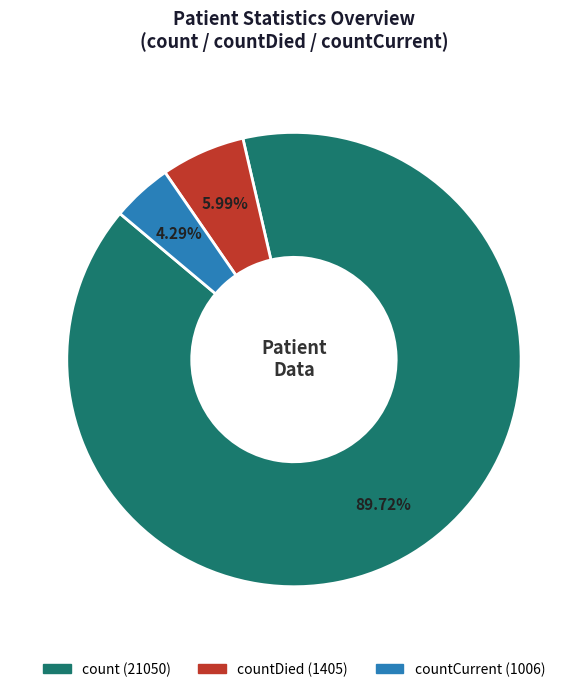

To the nearest percent, what is the average slice percentage?

33%